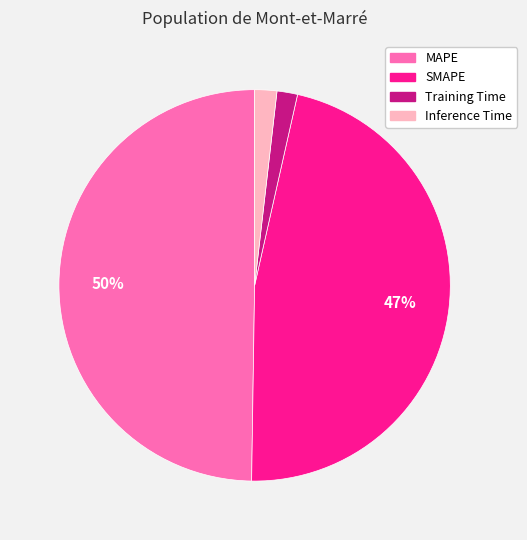

Is SMAPE the majority of the pie?

No